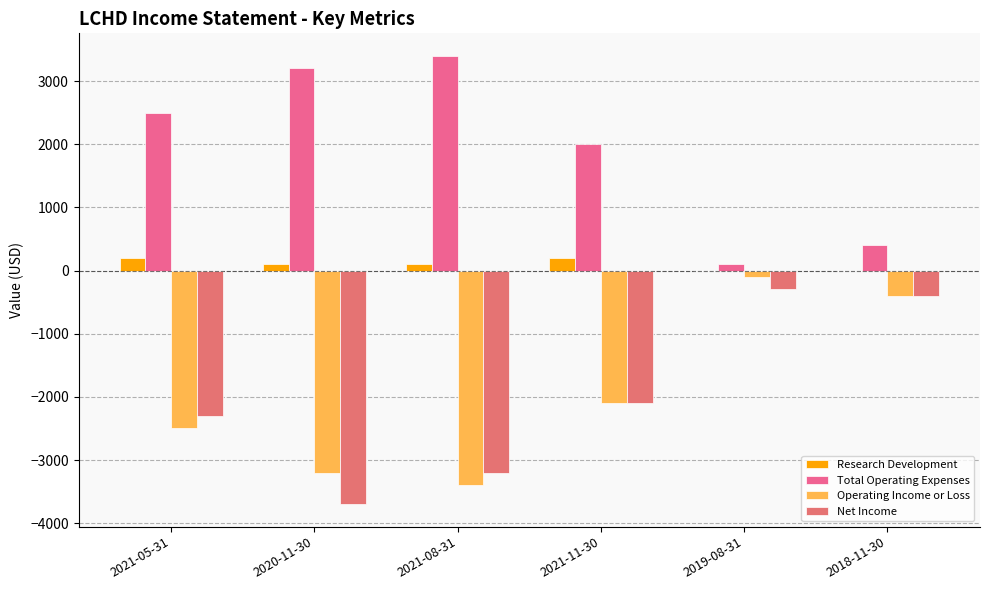

Which has a higher value, 2021-08-31 or 2019-08-31?

2021-08-31